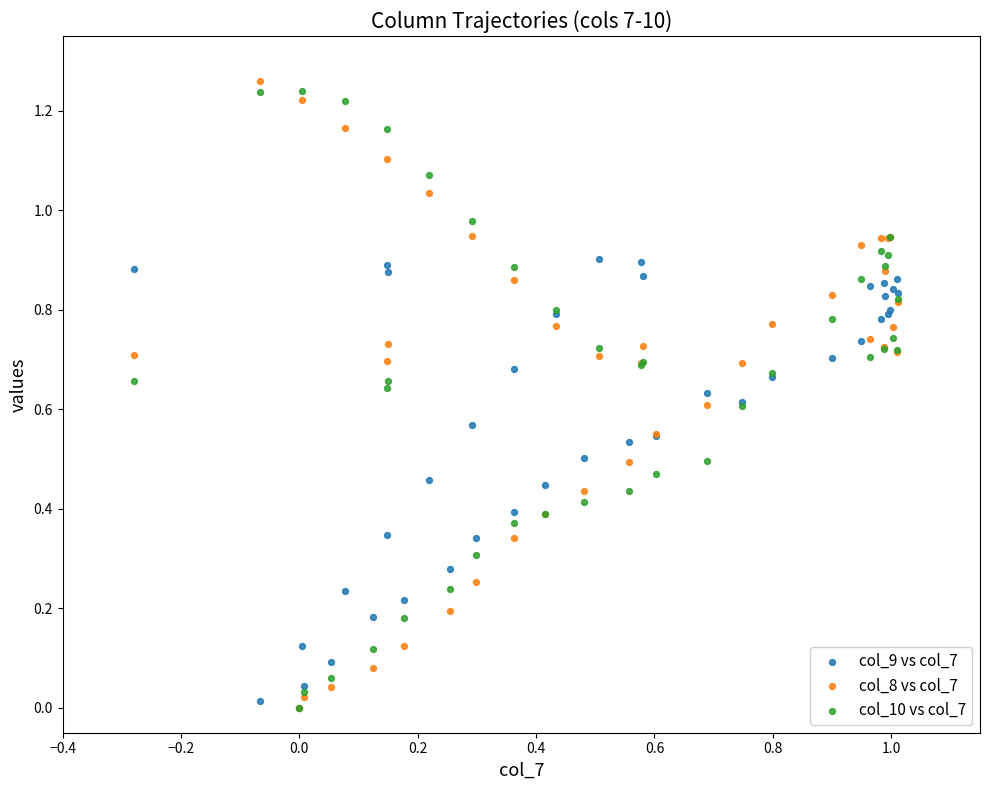

Which series contains the highest Y value?

col_8 vs col_7